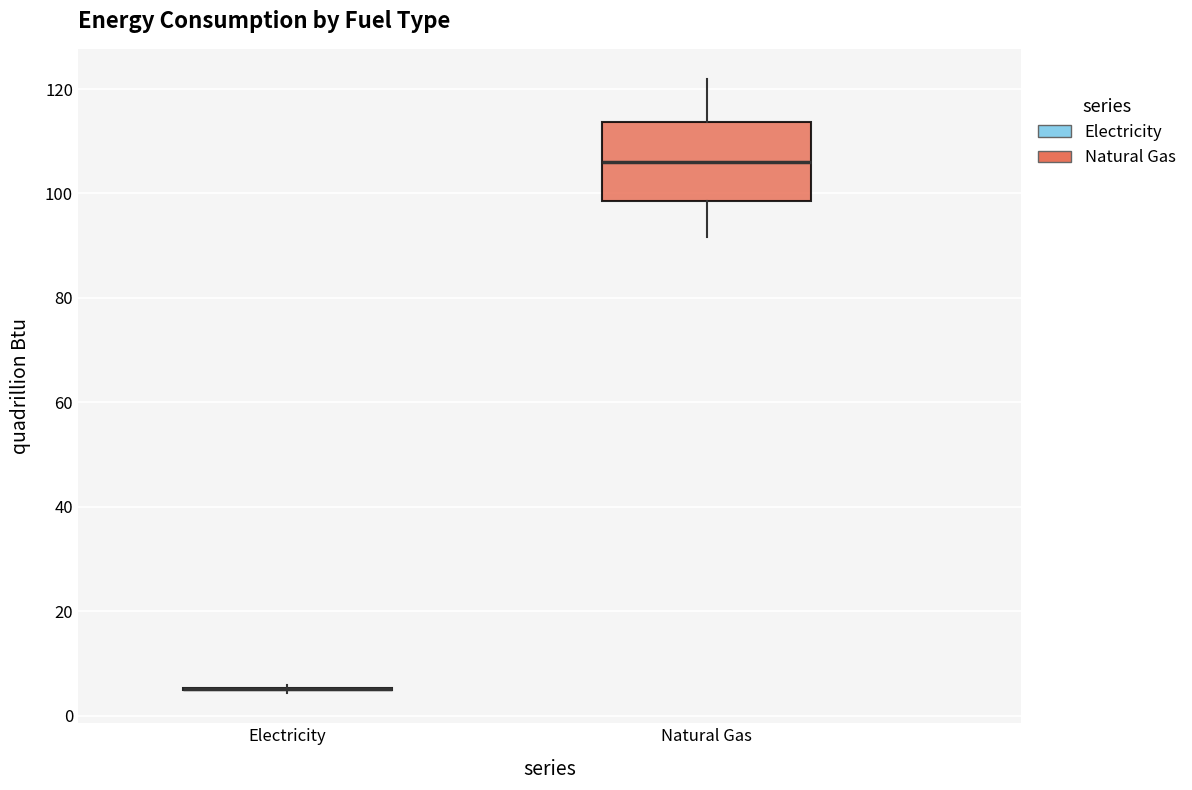

Reading left to right, transcribe this box plot: for each box, give where its median line is, the range the box spans, and where its two whiskers end, as read against the y-axis. The values are not printed on the chart, so give them approximately, as read against the axis.

Electricity: box collapsed to a line at 6, whiskers 4 to 6
Natural Gas: median 106, box 98 to 114, whiskers 92 to 122